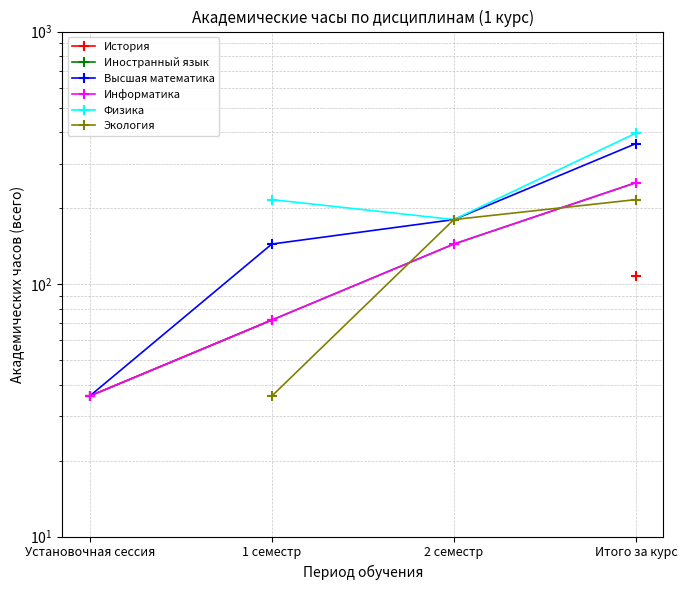

The Иностранный язык series shows 105.5 at 1 семестр. True or false?

False